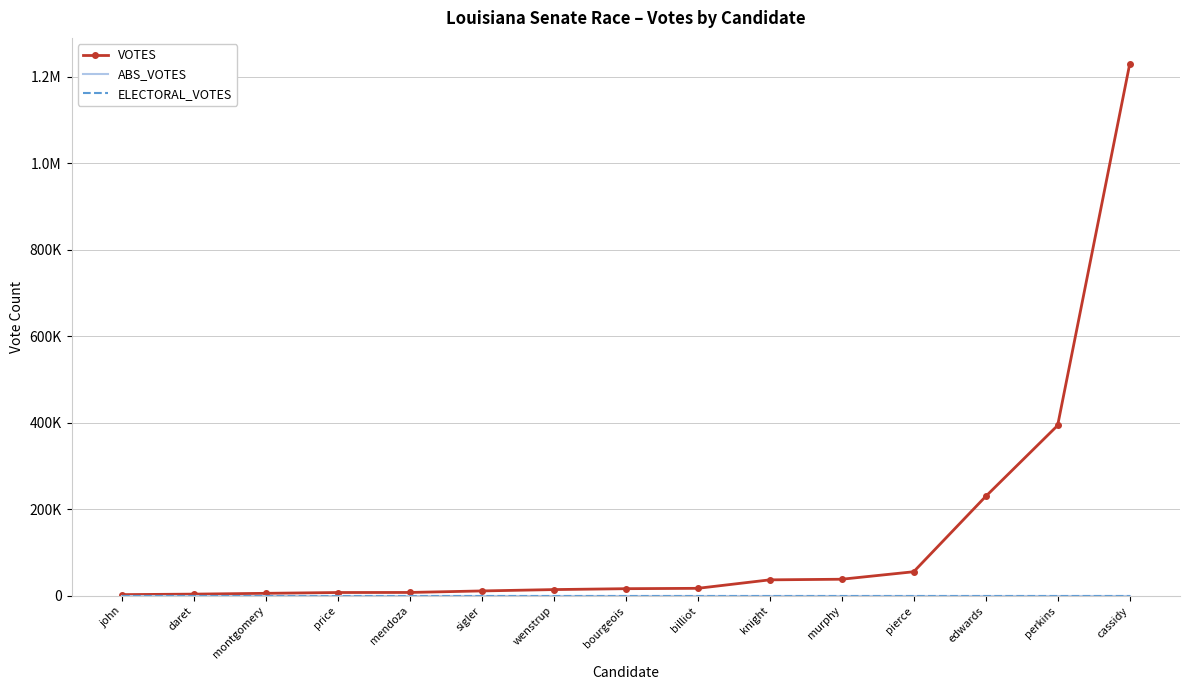

True or false: ELECTORAL_VOTES and ABS_VOTES intersect in this chart.

False